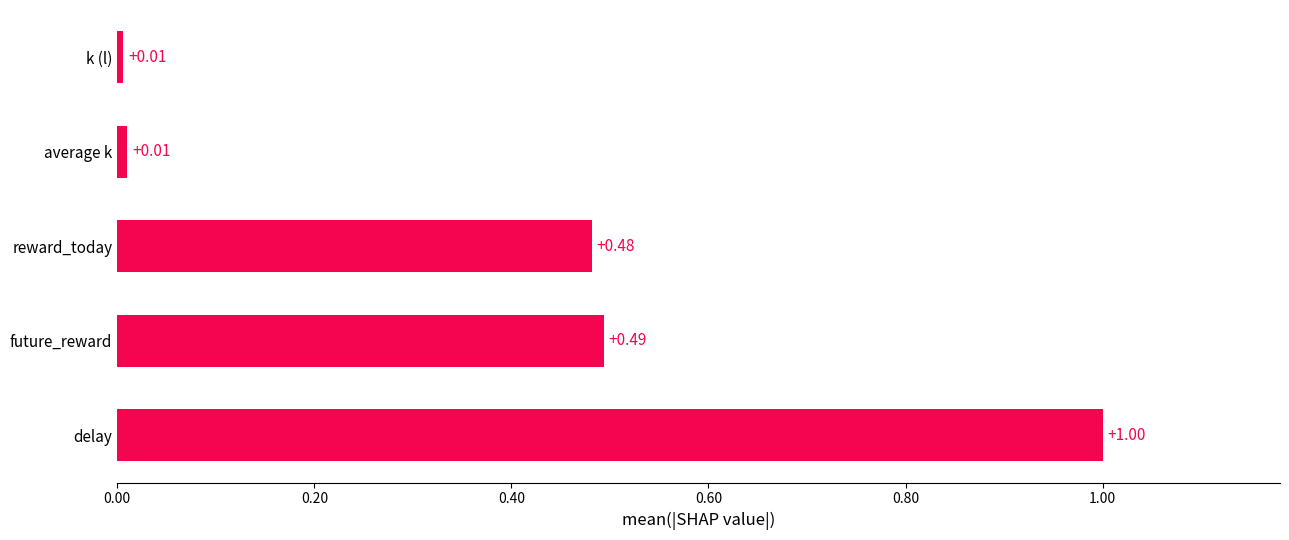

Does the chart contain any negative values?

No